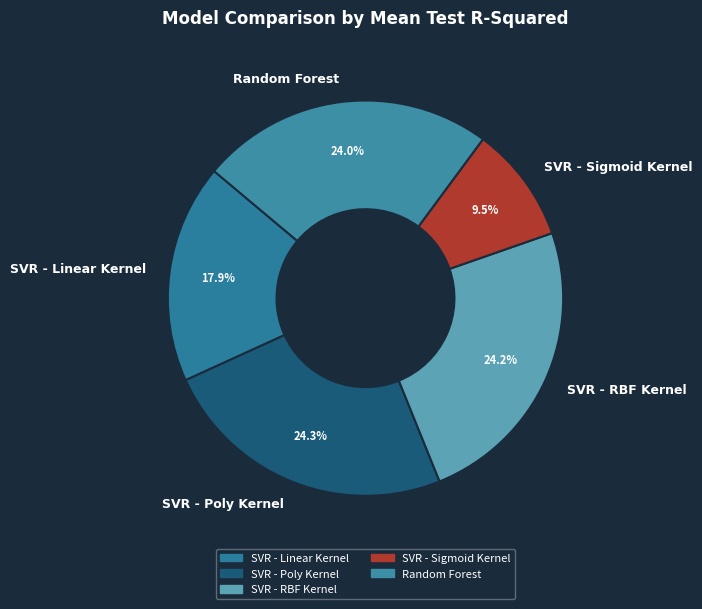

Which has a higher value, Random Forest or SVR - Linear Kernel?

Random Forest